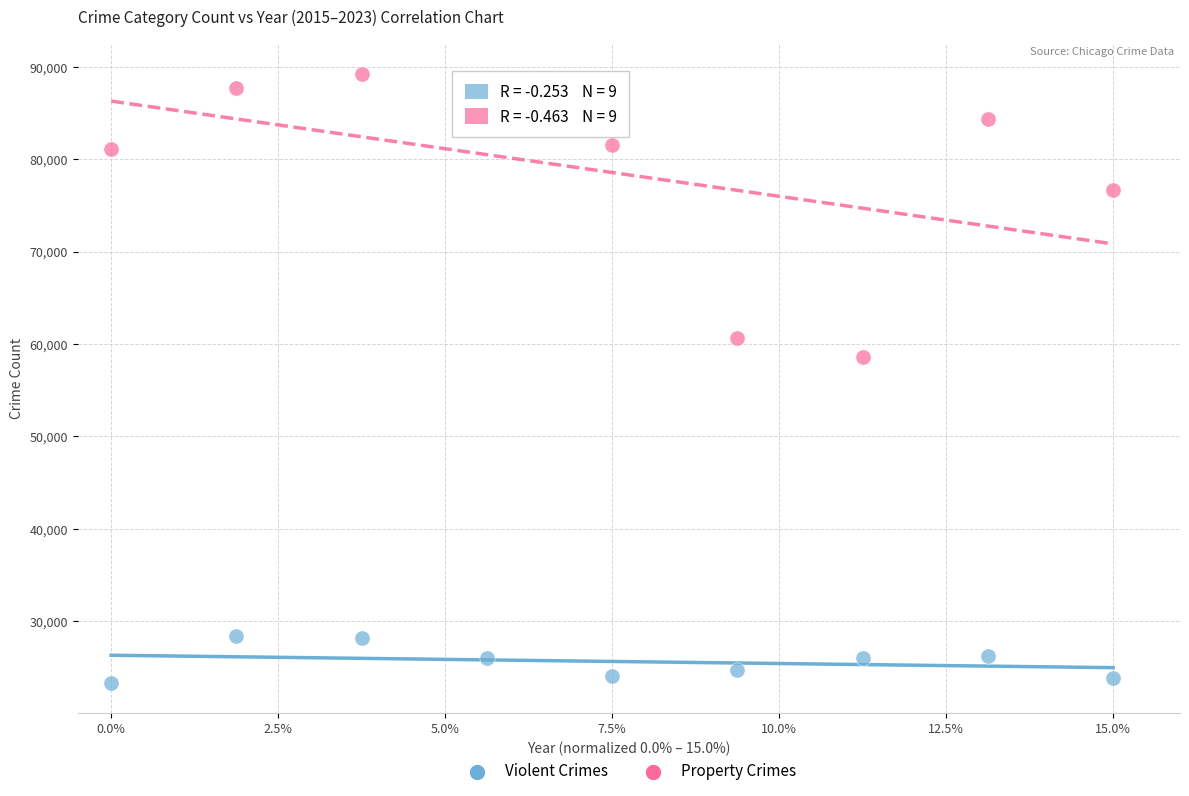

Which series has the widest spread of Y values?

Property Crimes